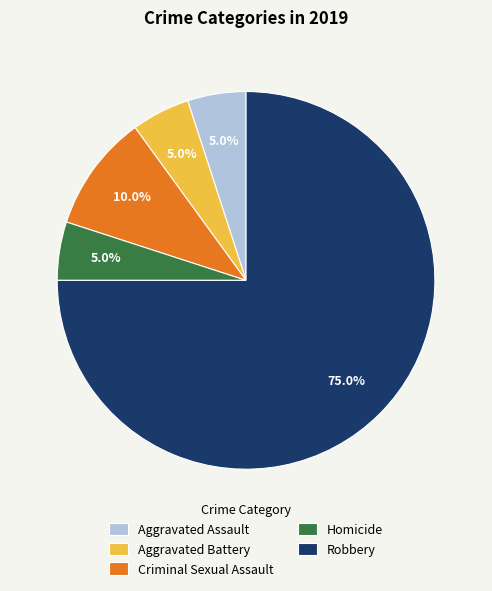

How many segments does this pie chart have?

5